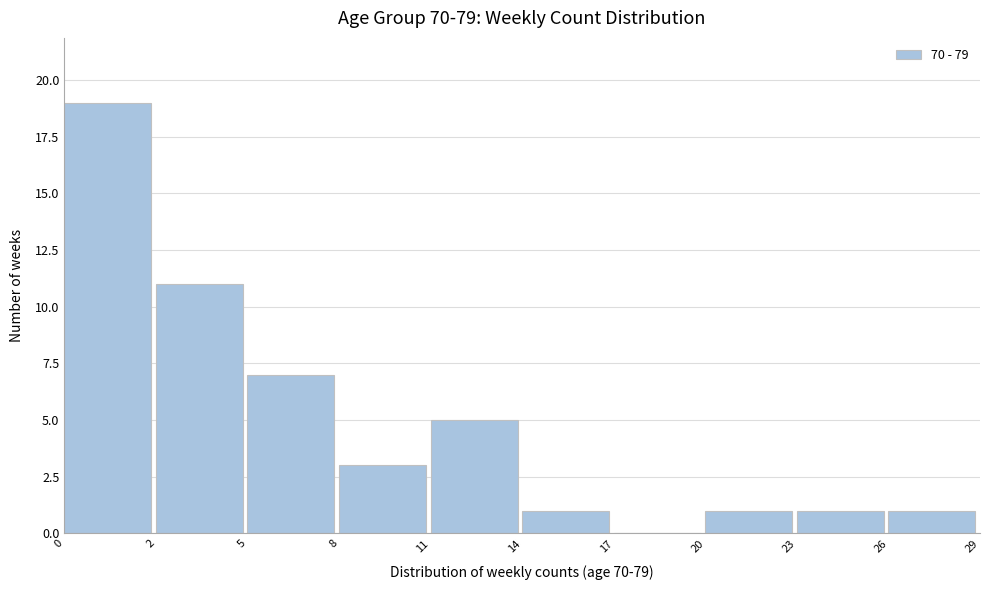

Reading left to right, transcribe all the data shown in this chart.

0=19	2=11	5=7	8=3	11=5	14=1	17=0	20=1	23=1	26=1